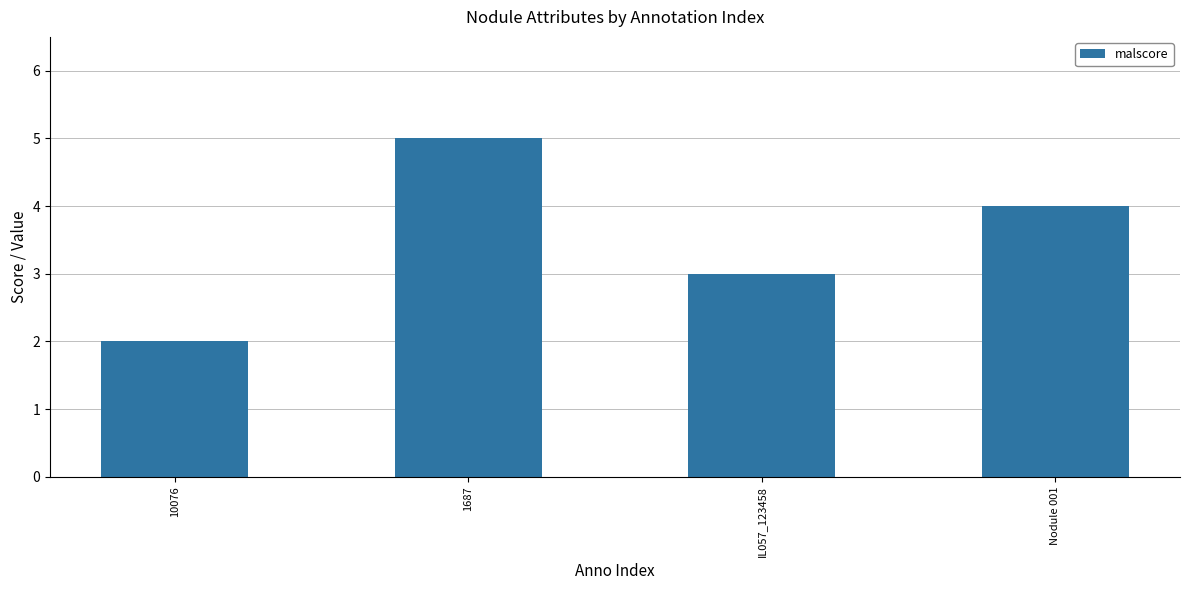

Reading left to right, what are all the values shown in this chart?

10076=2	1687=5	IL057_123458=3	Nodule 001=4